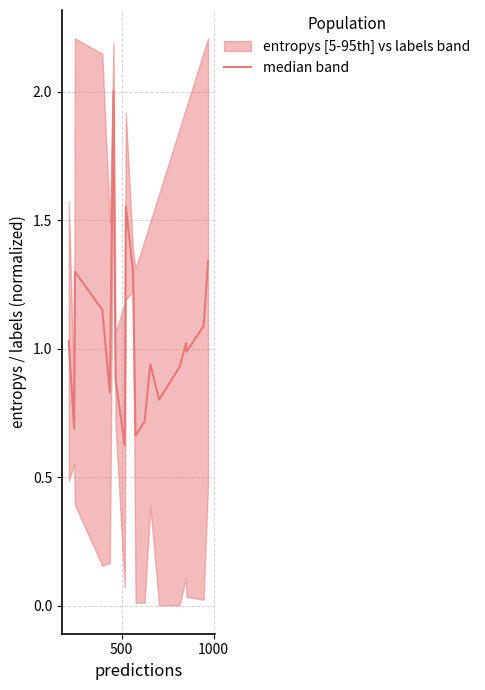

True or false: the data has more than 1 interior local peaks.

True